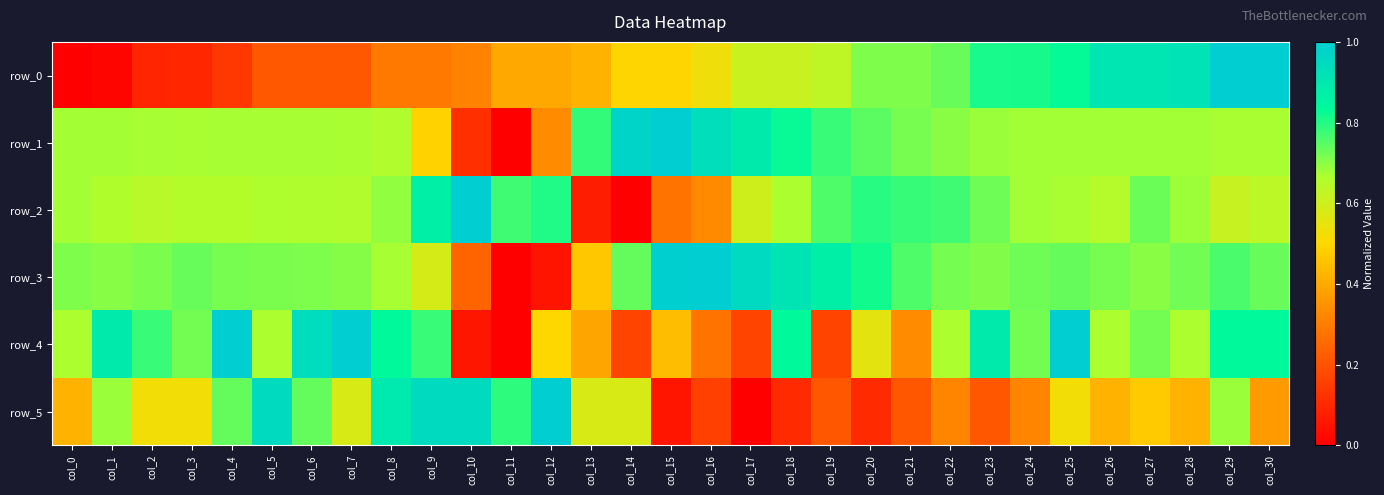

Between col_3 and col_18, which series saw the biggest shift?

row_0